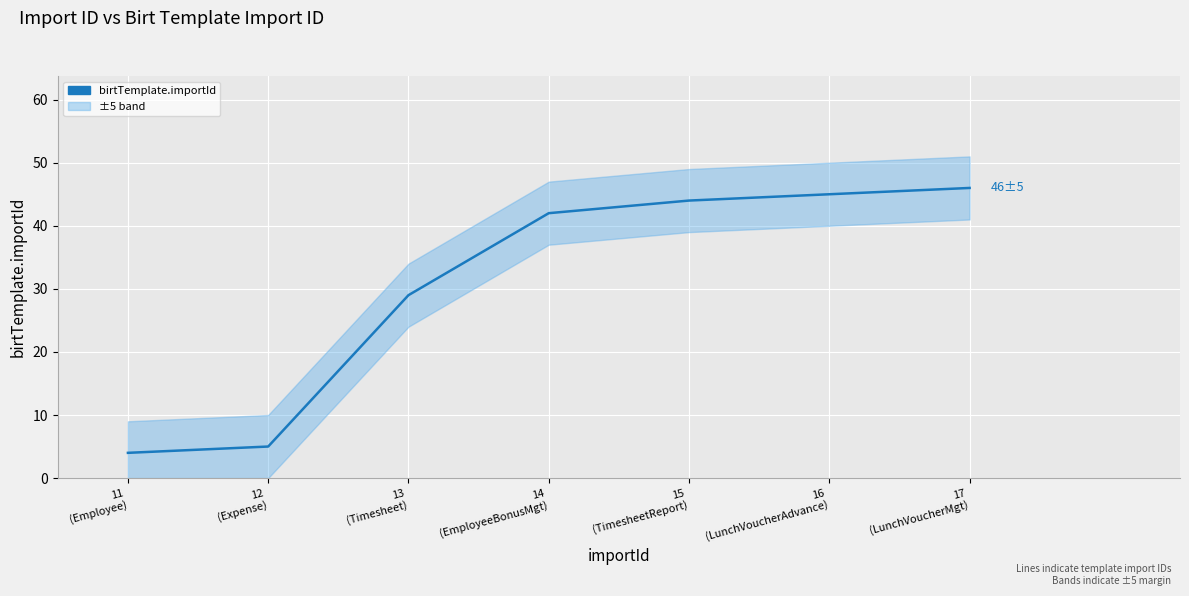

The value at 15
(TimesheetReport) is 71. True or false?

False